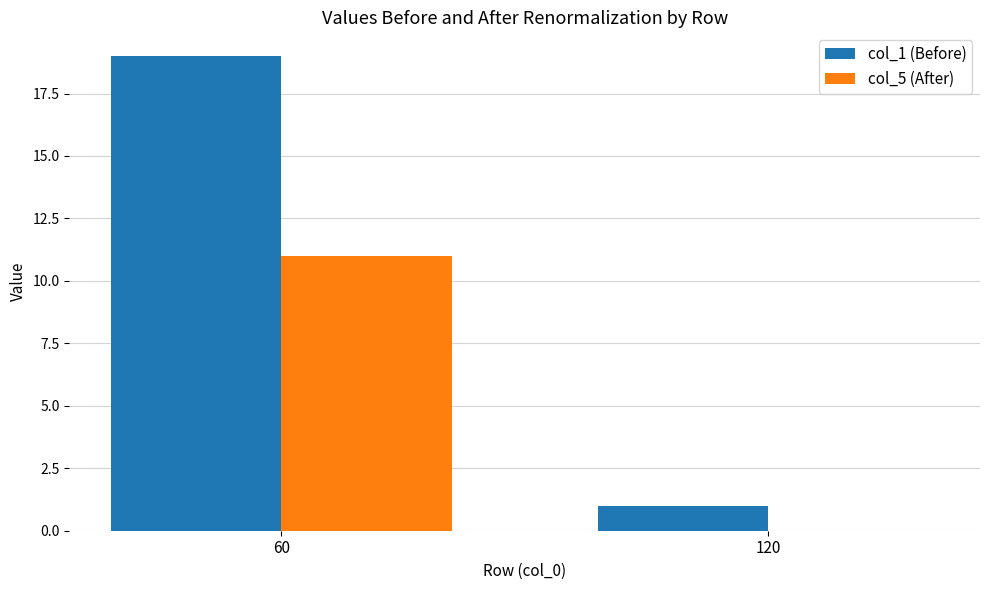

At which label does col_5 (After) reach its peak?

60